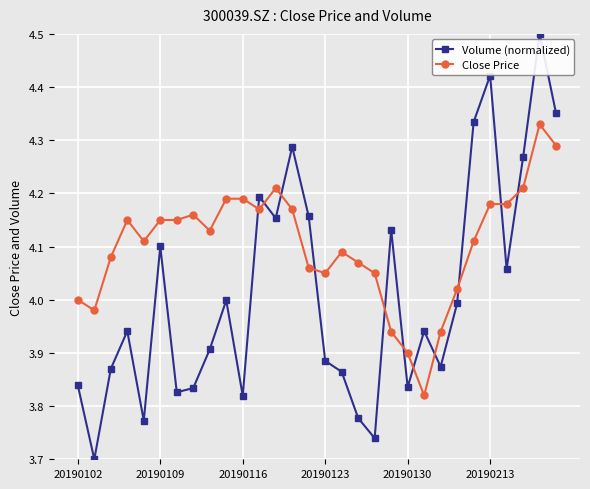

What is the maximum value shown in the chart?

4.5